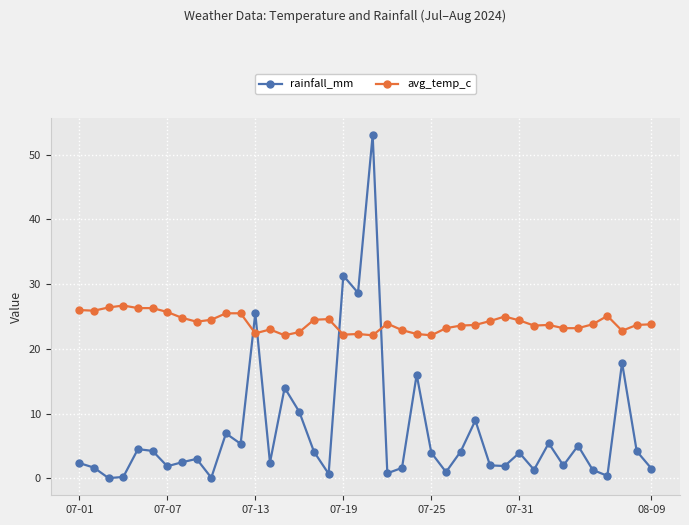

What are all the series names shown in the legend?

rainfall_mm, avg_temp_c